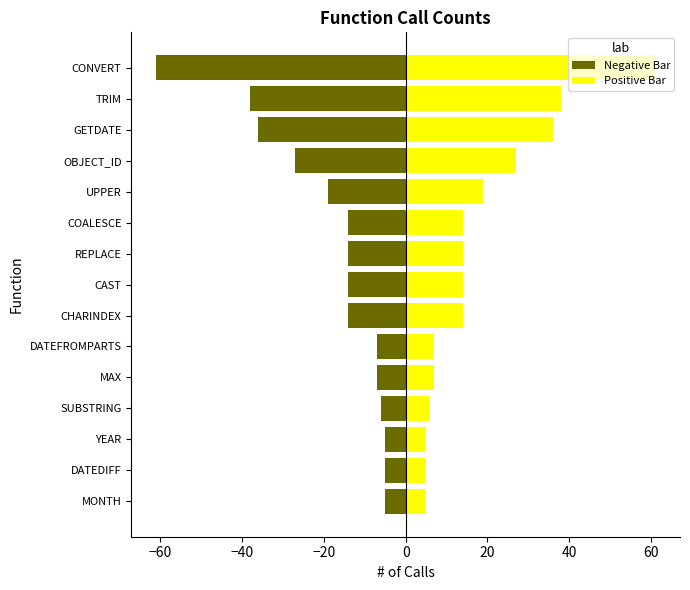

At how many categories does at least one series exceed 8?

9